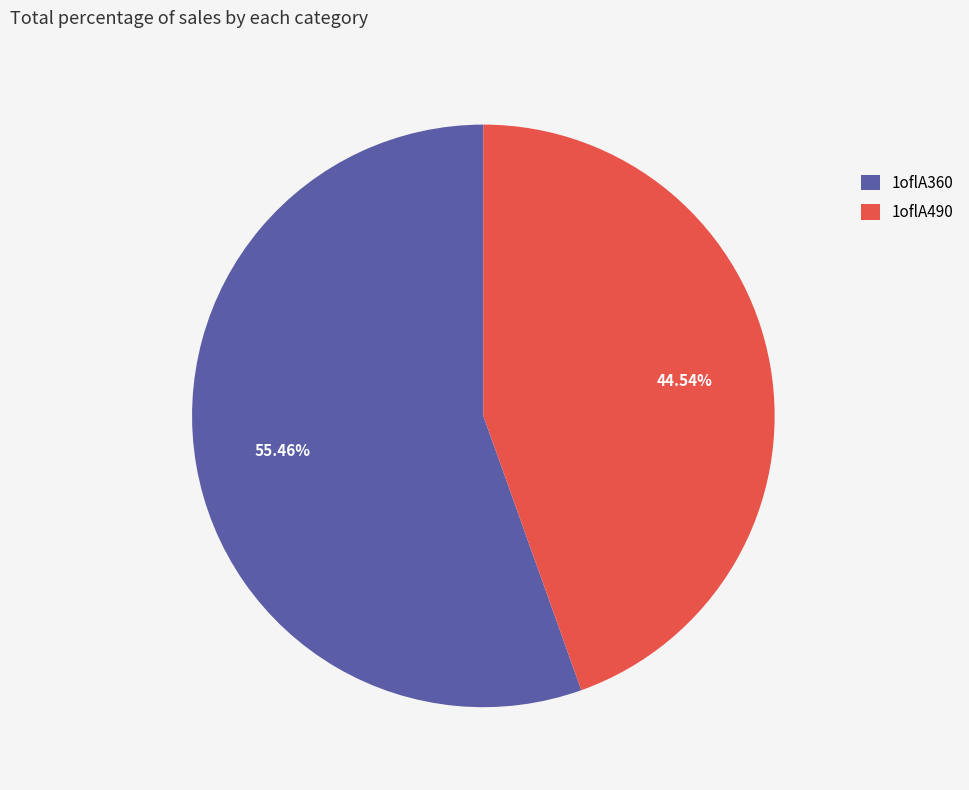

To the nearest percent, what percentage of the pie is 1oflA490?

45%